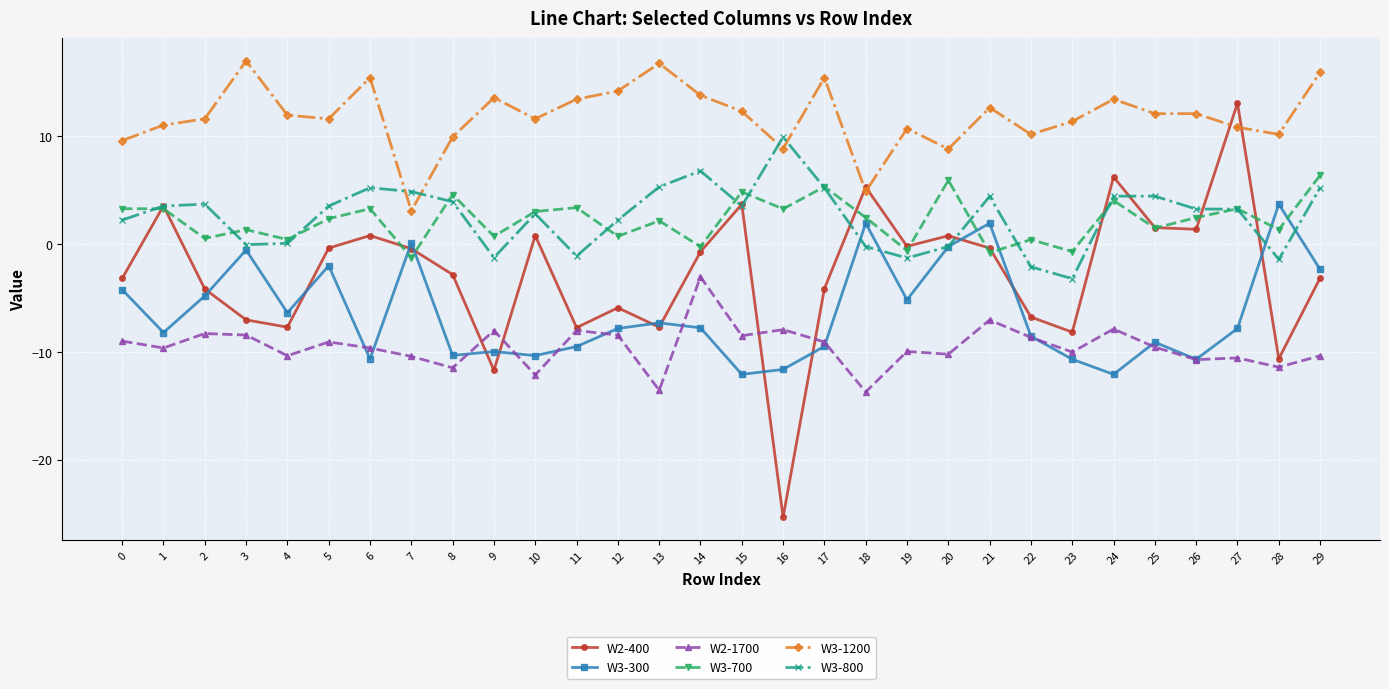

Which series has the largest range (max minus min)?

W2-400